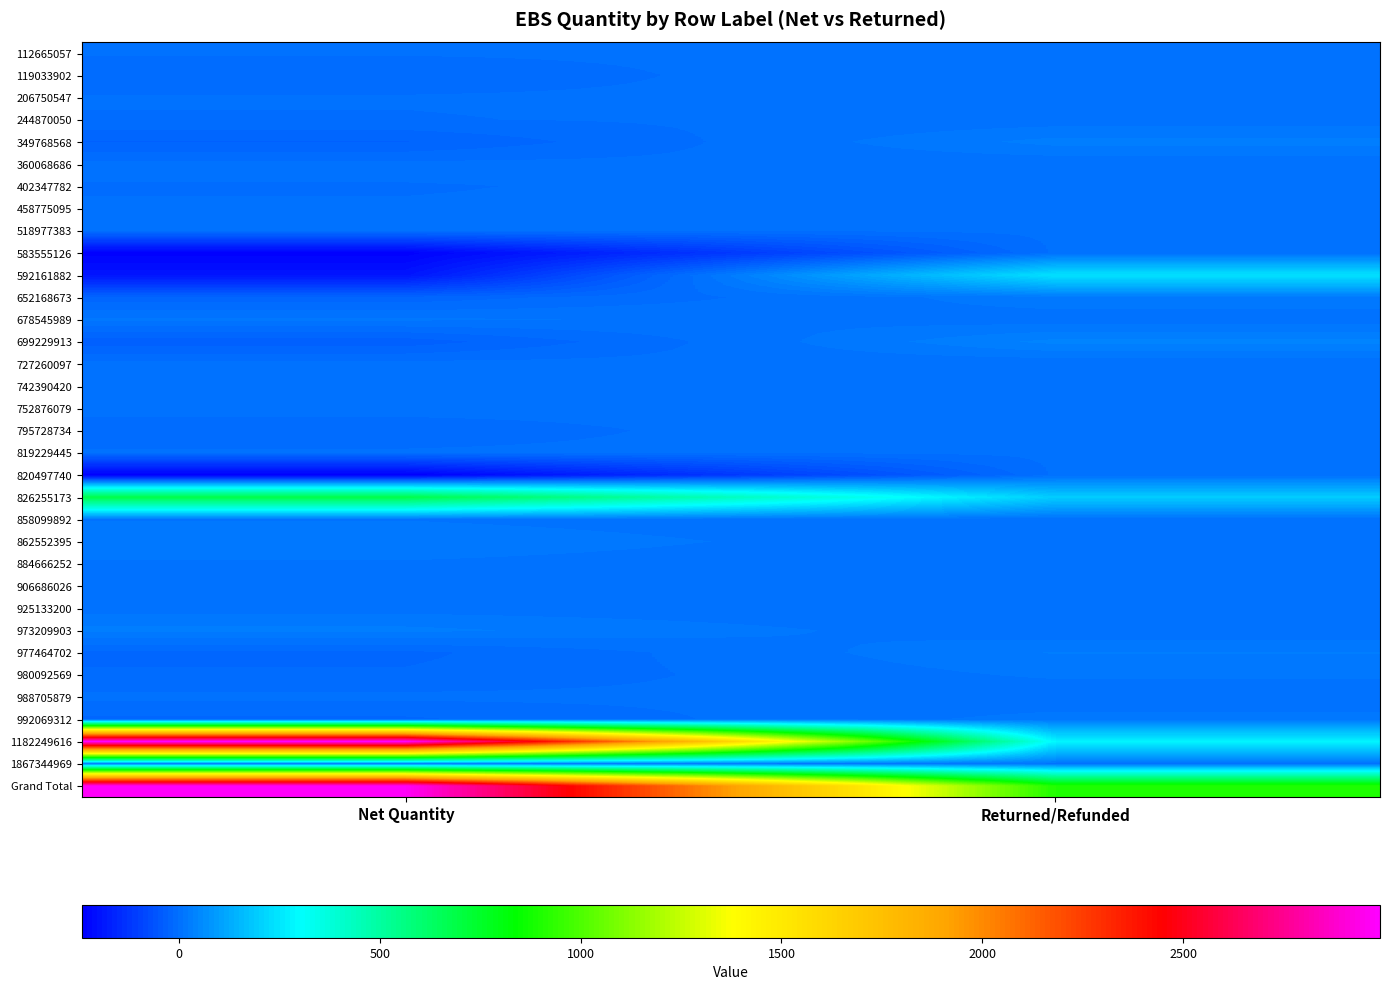

At how many categories does at least one series exceed 200?

2